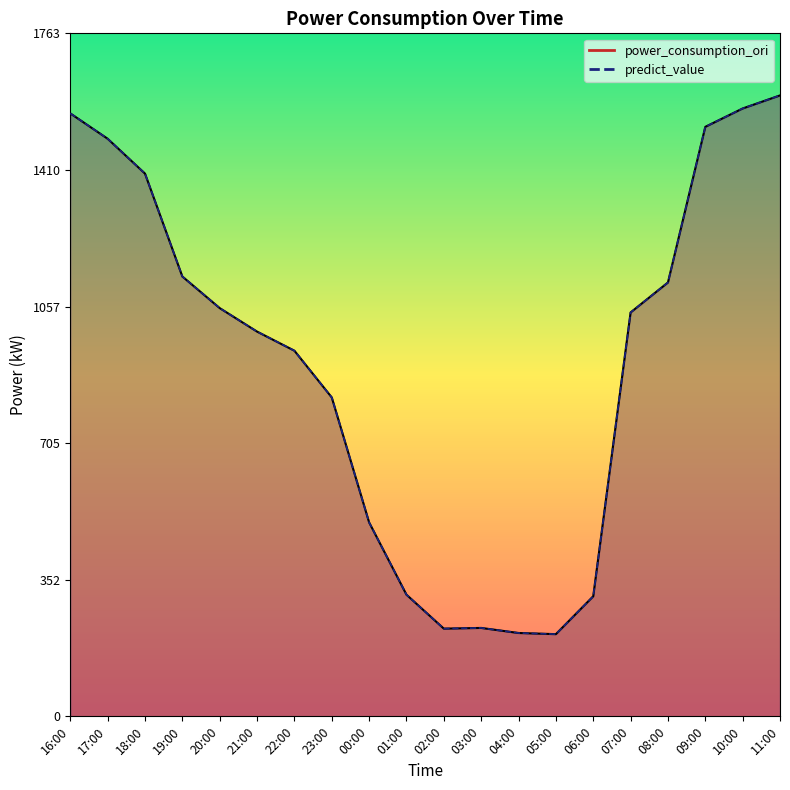

At which label is power_consumption_ori closest to 907?

22:00